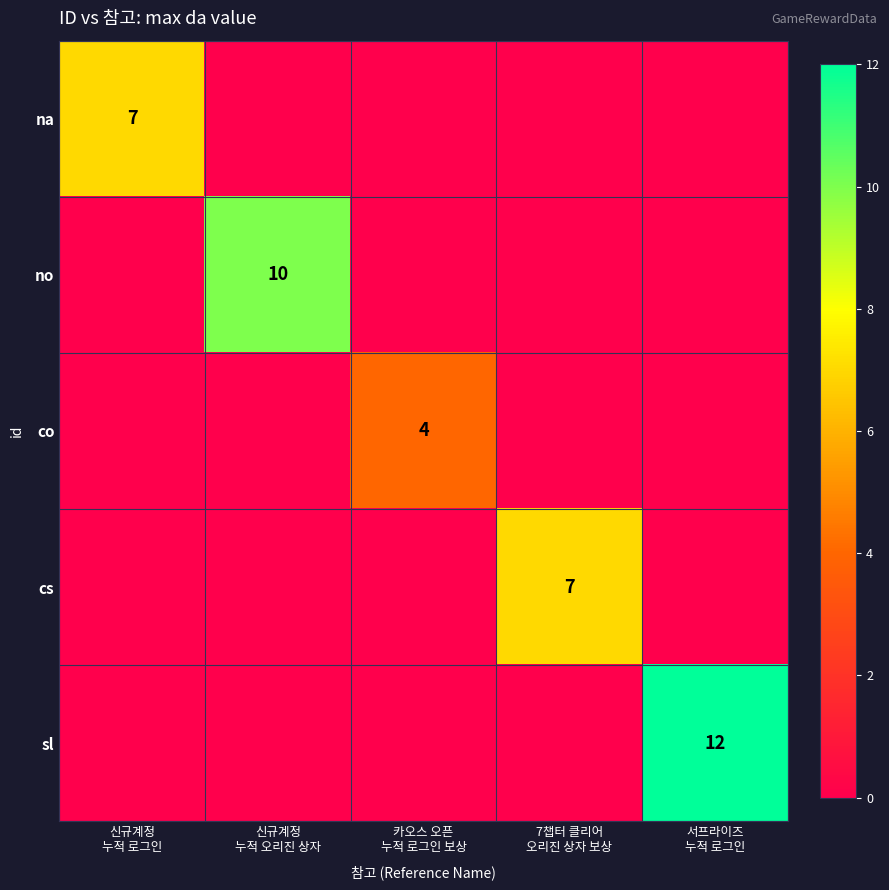

Rank the categories by co value from lowest to highest.

신규계정 누적 로그인, 신규계정 누적 오리진 상자, 7챕터 클리어 오리진 상자 보상, 서프라이즈 누적 로그인, 카오스 오픈 누적 로그인 보상